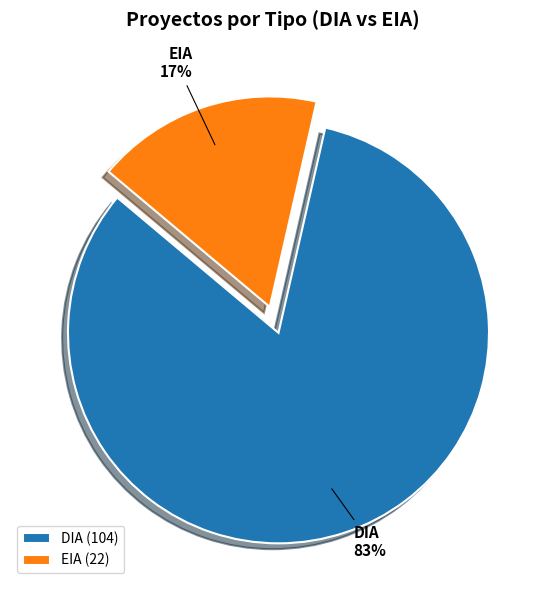

Between DIA and EIA, which is larger?

DIA